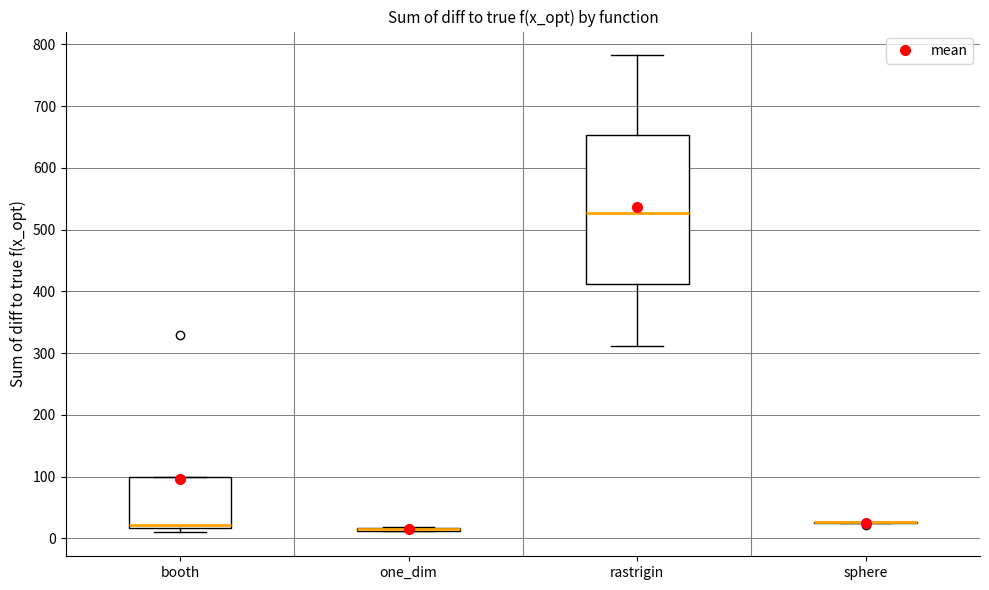

Reading left to right, transcribe this box plot: for each box, give where its median line is, the range the box spans, and where its two whiskers end, as read against the y-axis. The values are not printed on the chart, so give them approximately, as read against the axis.

booth: median 20 (just above the box's lower edge), box 20 to 100, whiskers 10 to 100
one_dim: box collapsed to a line at 10, whiskers 10 to 20
rastrigin: median 530, box 410 to 650, whiskers 310 to 780
sphere: box collapsed to a line at 30, whiskers 30 to 30